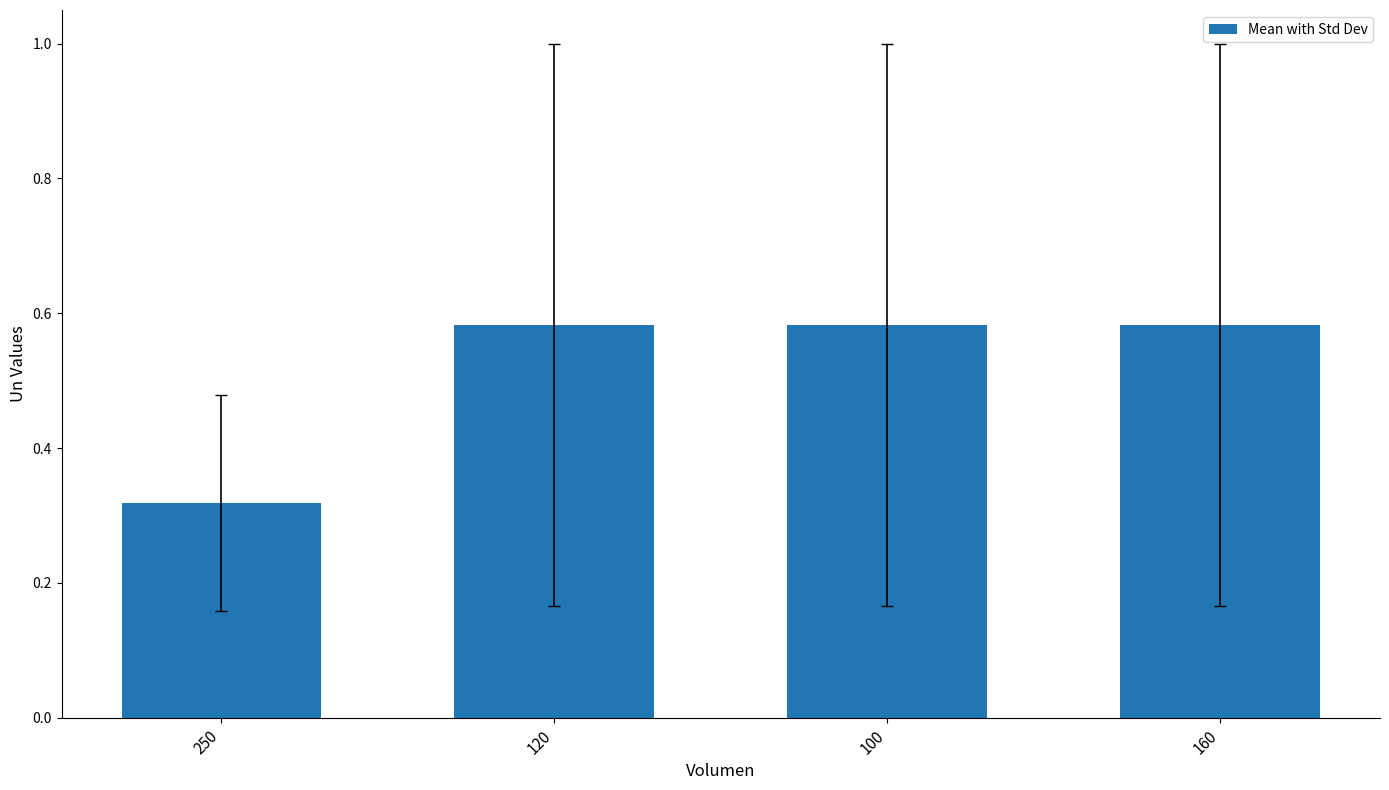

What position from the right is 250?

4